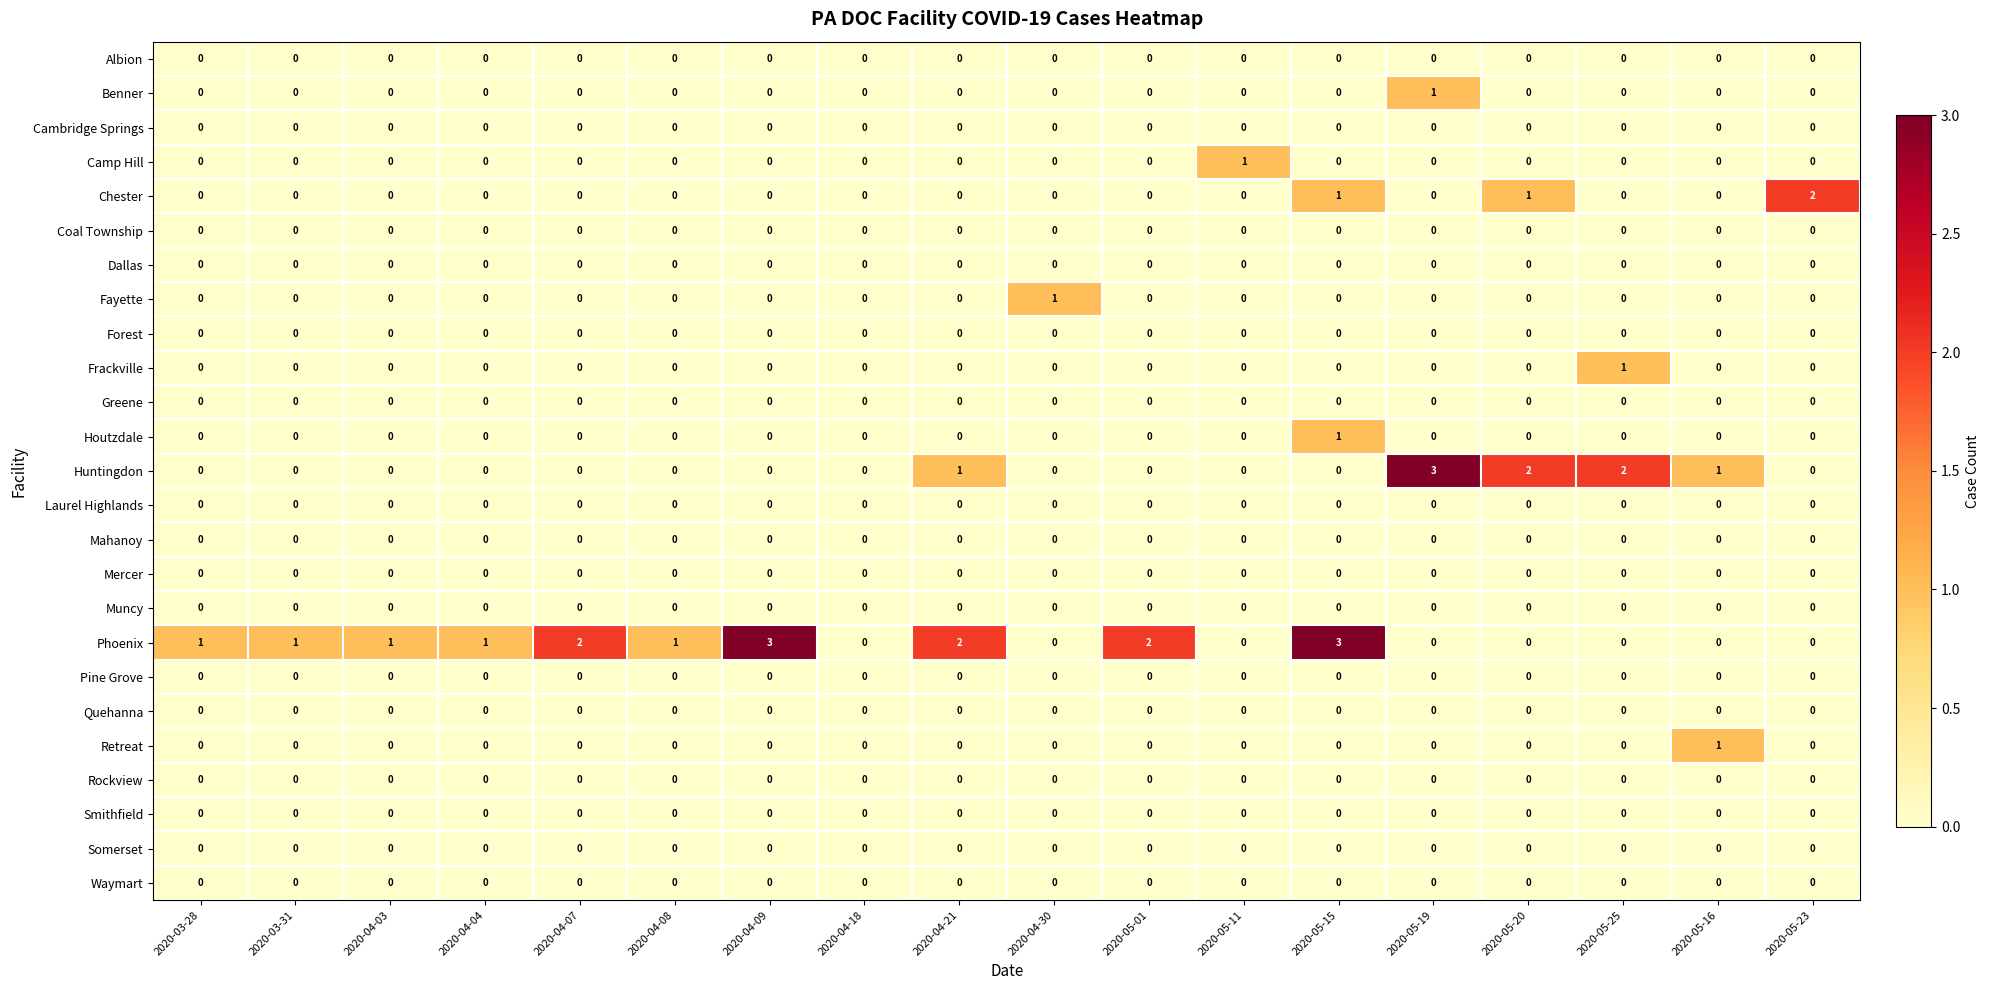

Count the number of data series in this chart.

25